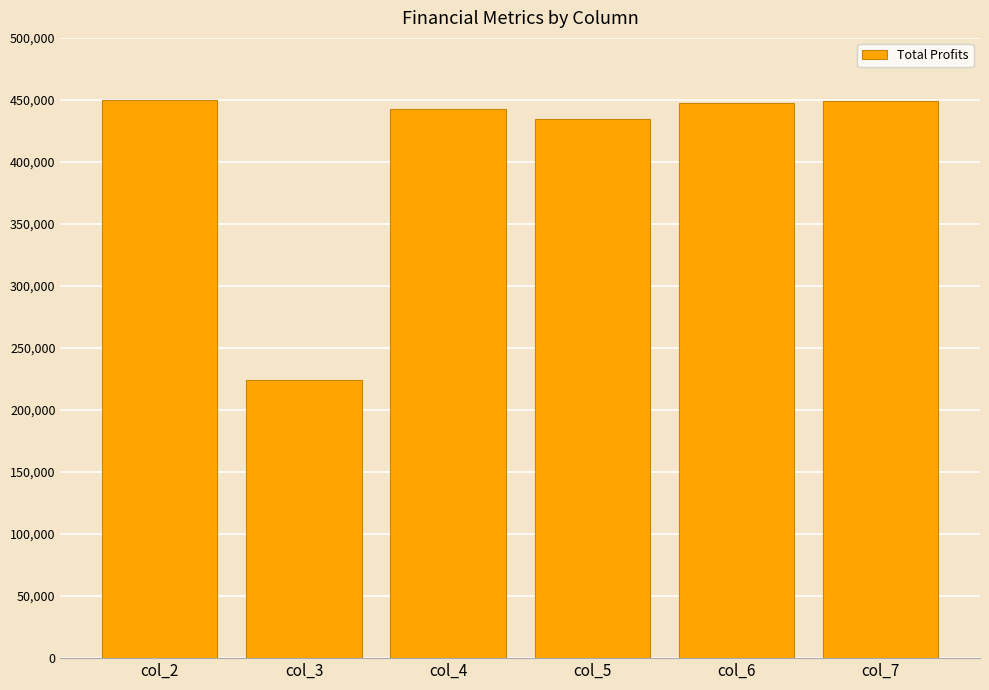

What is the sum of the values at col_5 and col_4?

876887.1